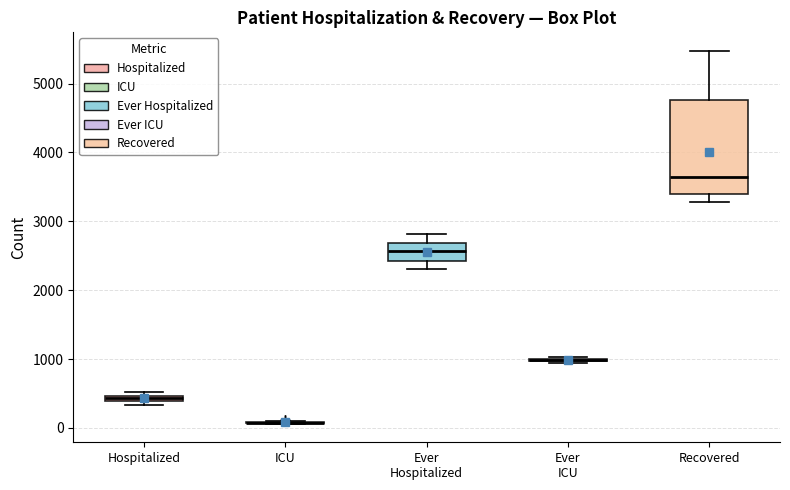

Which box is the tallest, from its lower edge to its upper edge?

Recovered